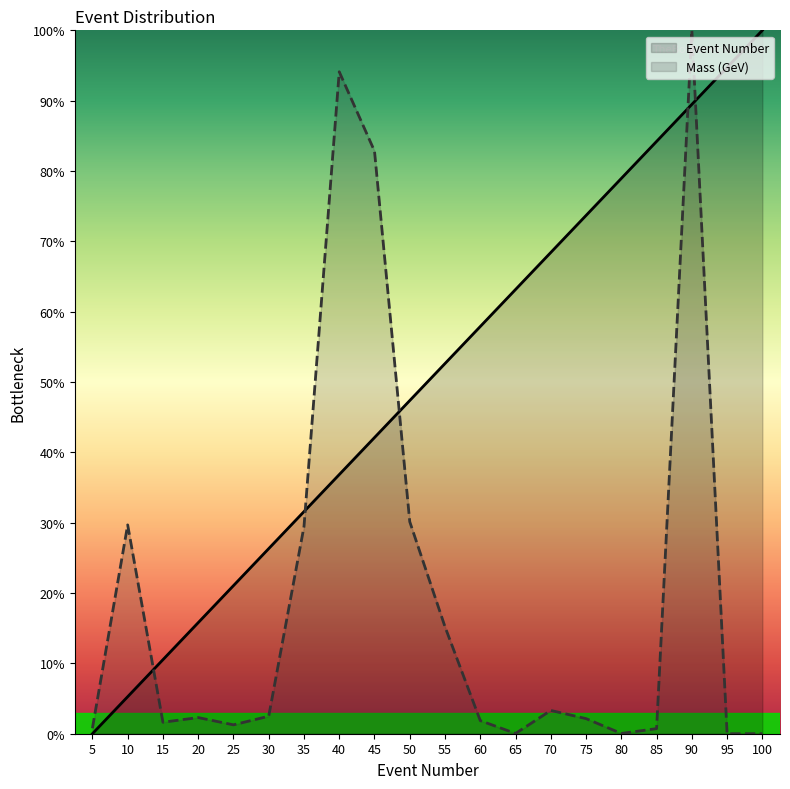

Reading left to right, list all the values displayed in this chart.

Event Number: 5=0.0	10=5.3	15=10.5	20=15.8	25=21.1	30=26.3	35=31.6	40=36.8	45=42.1	50=47.4	55=52.6	60=57.9	65=63.2	70=68.4	75=73.7	80=78.9	85=84.2	90=89.5	95=94.7	100=100.0
Mass (GeV): 5=0.8	10=29.7	15=1.6	20=2.3	25=1.3	30=2.5	35=29.4	40=94.1	45=82.8	50=30.1	55=15.2	60=1.9	65=0.0	70=3.3	75=2.1	80=0.0	85=0.7	90=100.0	95=0.0	100=0.0